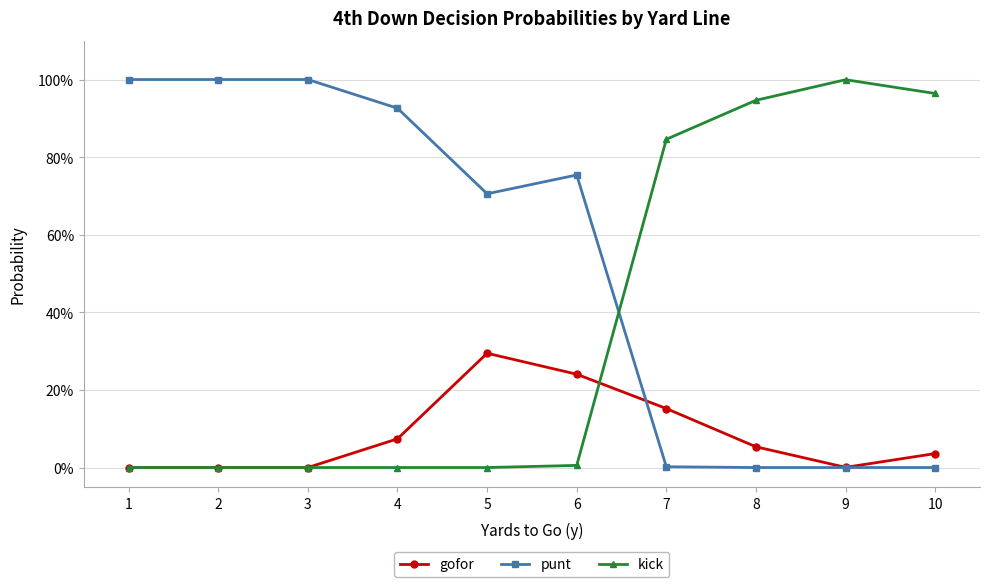

What is the total value across all series at 5?

1.0